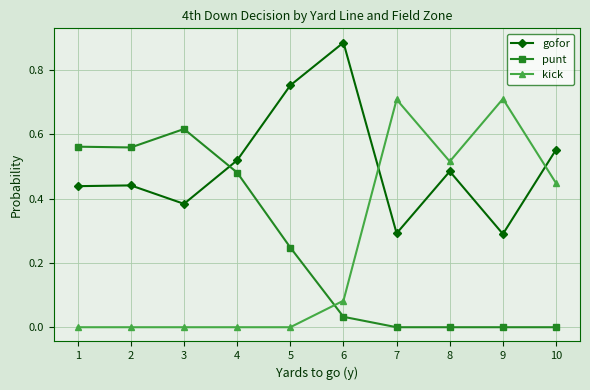

In gofor, how many points are lower than both neighbors (excluding endpoints)?

3